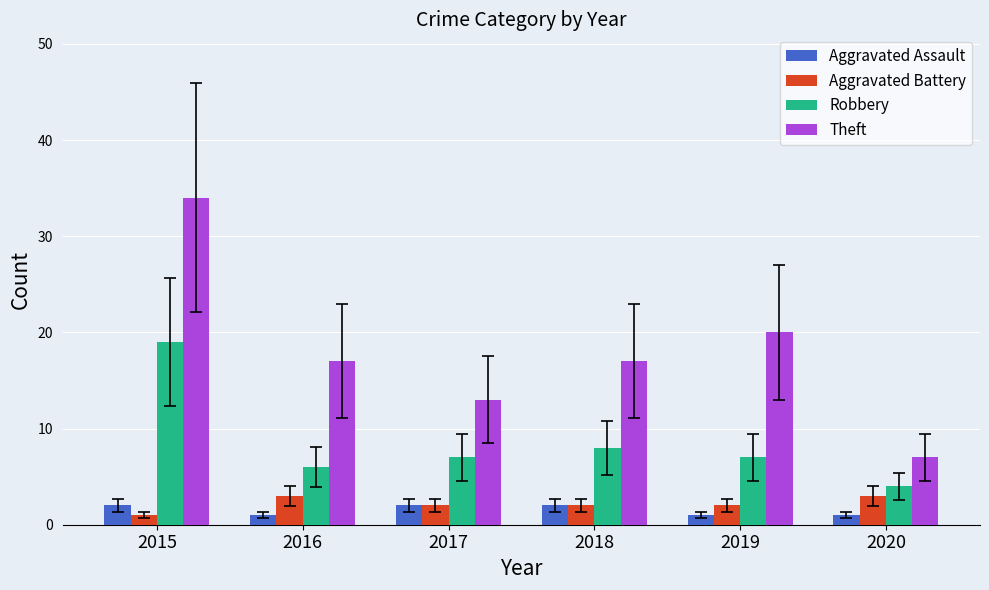

True or false: Theft has a value of 34 at 2015.

True